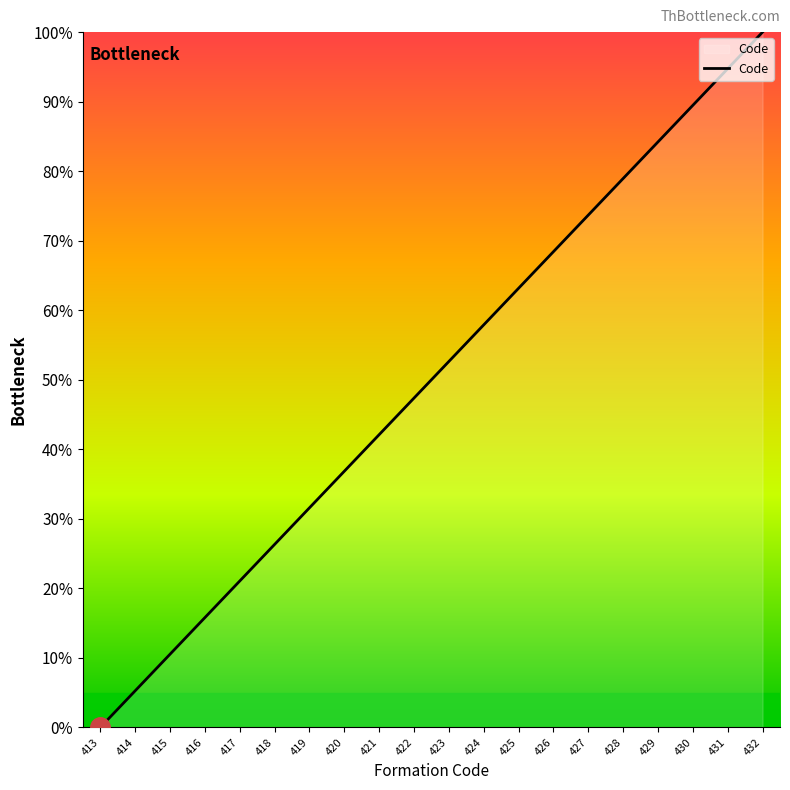

The chart shows a value of 26.3 at 418. True or false?

True